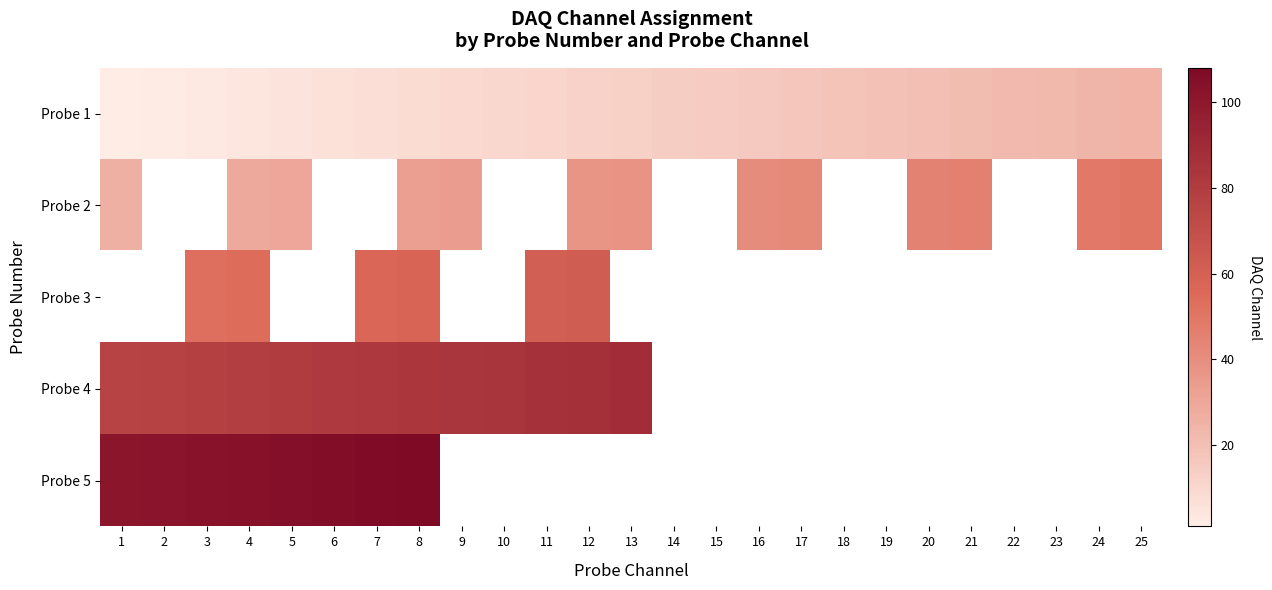

At how many categories does at least one series exceed 17?

23